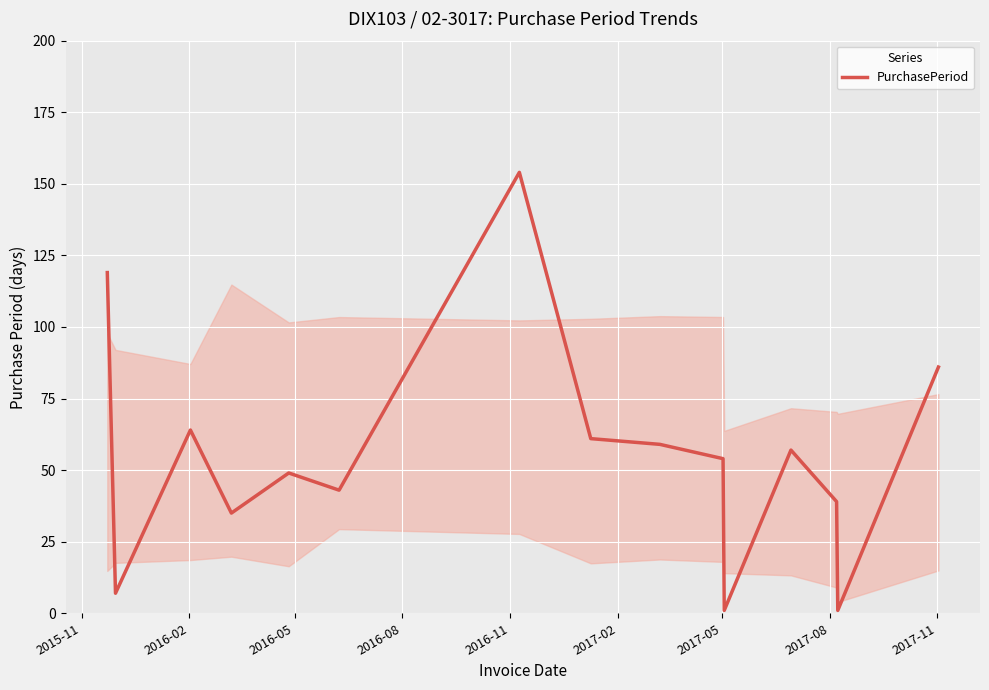

What is the sum of all values?

829